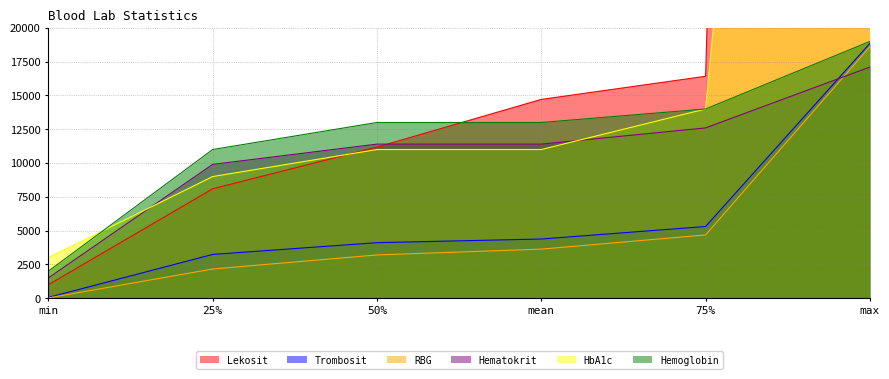

What is the value of the HbA1c point at the 3rd from the left?

11000.0